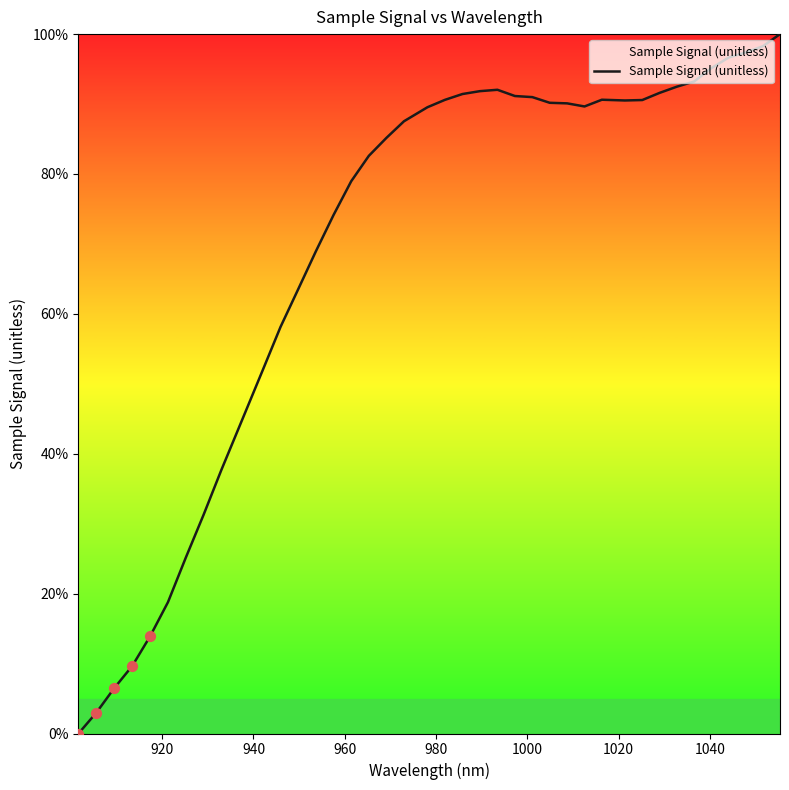

What is the difference between the maximum and minimum values?

100.0